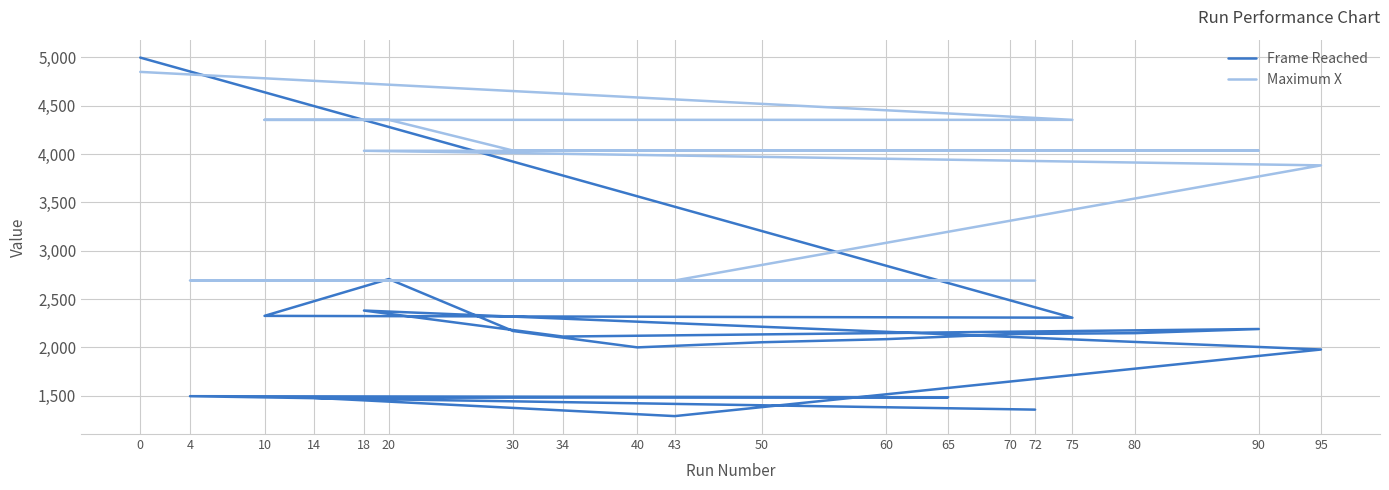

What are all the series names shown in the legend?

Frame Reached, Maximum X